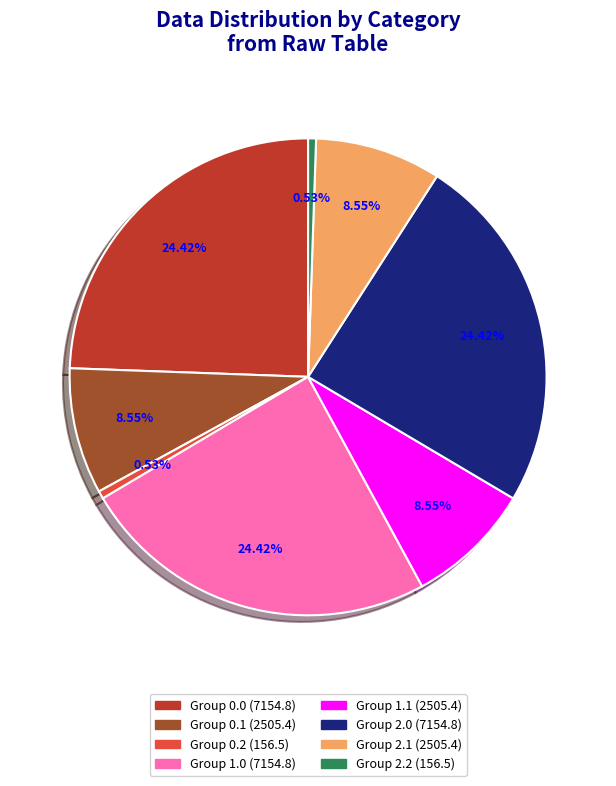

To the nearest percent, what is the difference between the largest and smallest slice percentages?

24%